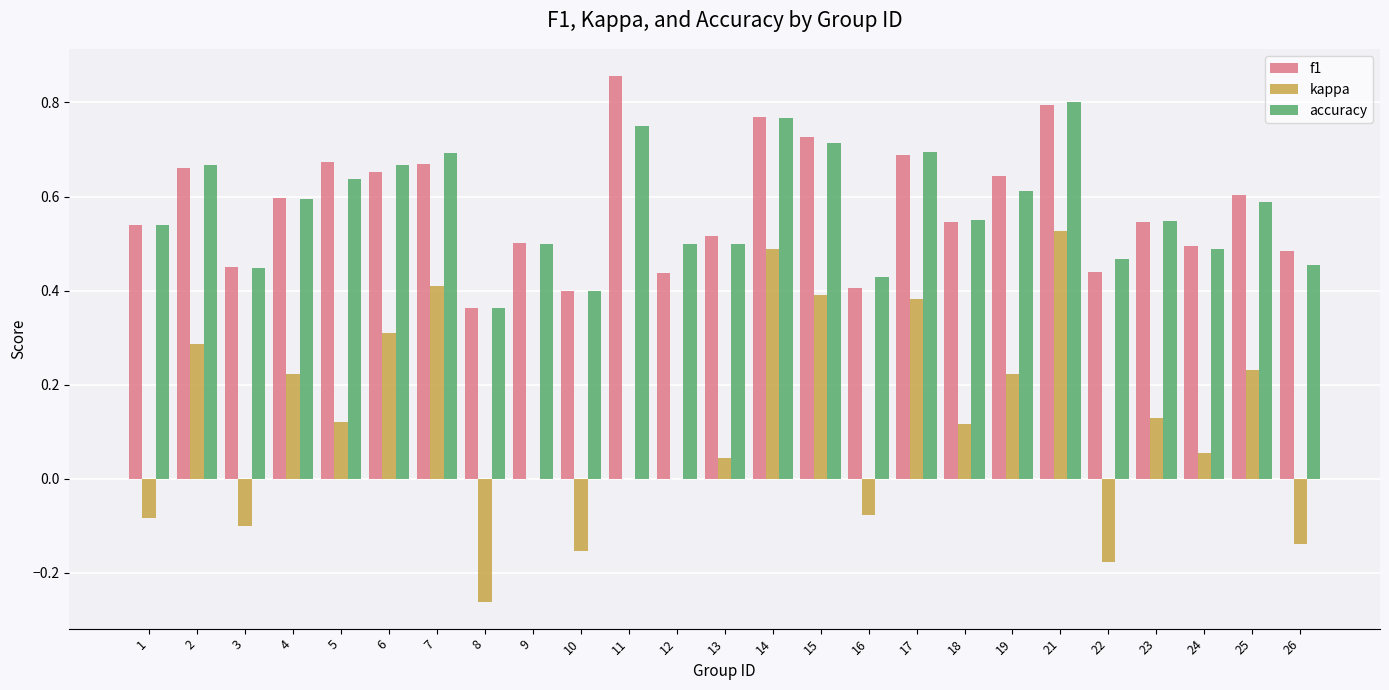

Where does the kappa series first go above 0?

2